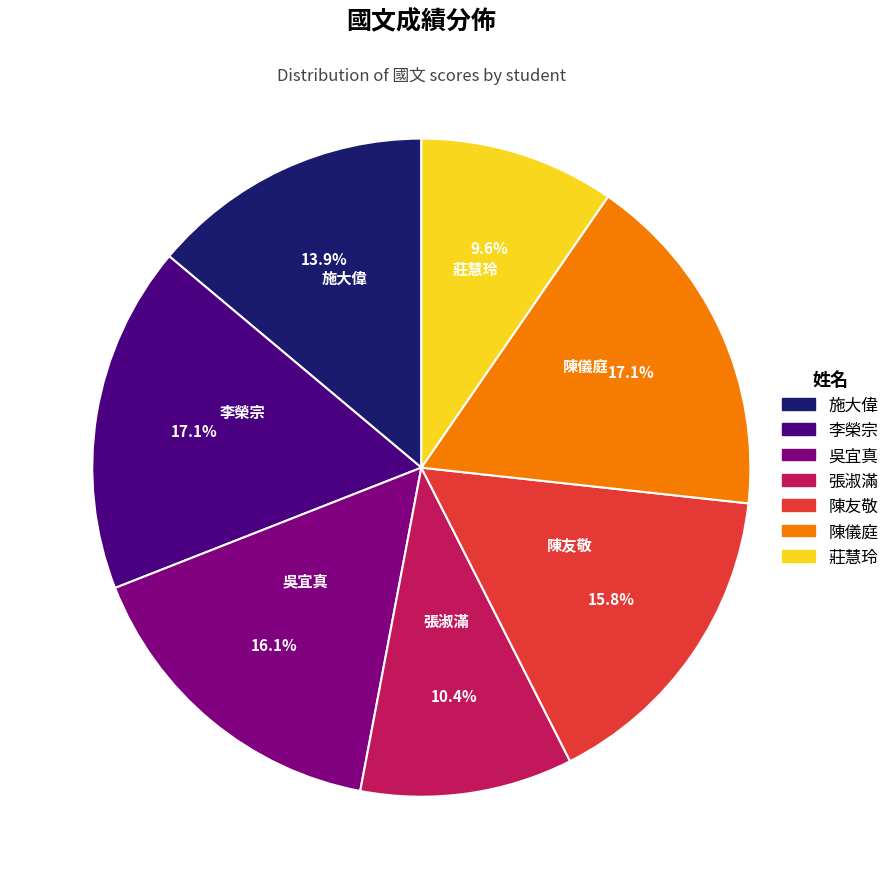

What percentage is NOT represented by 莊慧玲?

90.4%